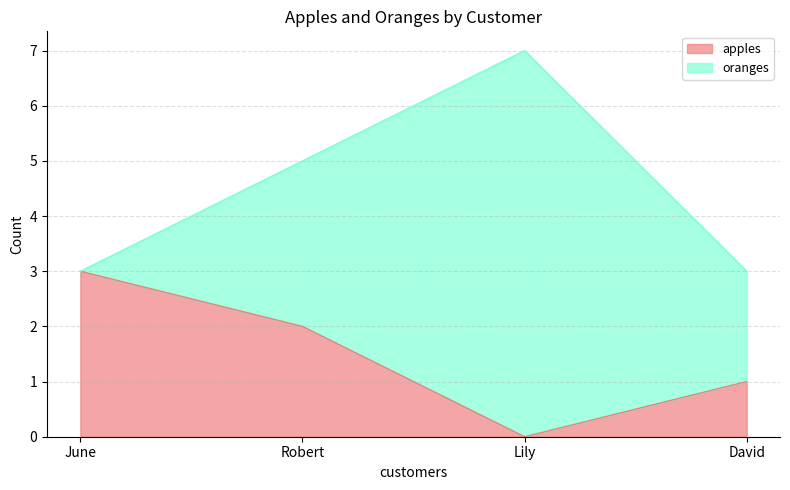

Reading left to right, transcribe the values for apples.

3	2	0	1